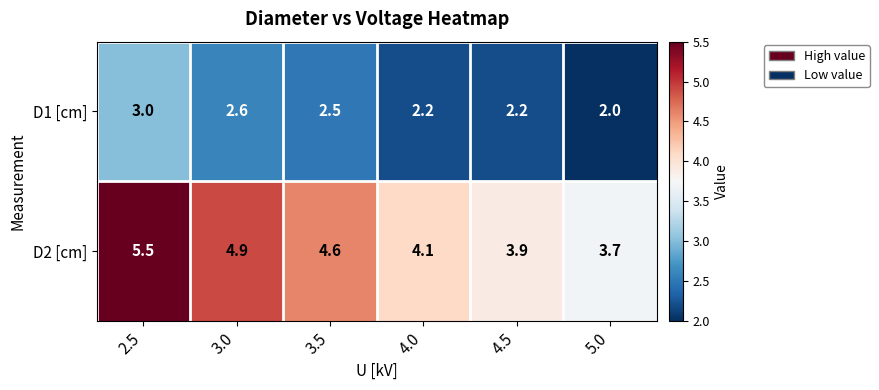

Reading left to right, list all the values displayed in this chart.

D1 [cm]: 2.5=3.0	3.0=2.6	3.5=2.5	4.0=2.2	4.5=2.2	5.0=2.0
D2 [cm]: 2.5=5.5	3.0=4.9	3.5=4.6	4.0=4.1	4.5=3.9	5.0=3.7